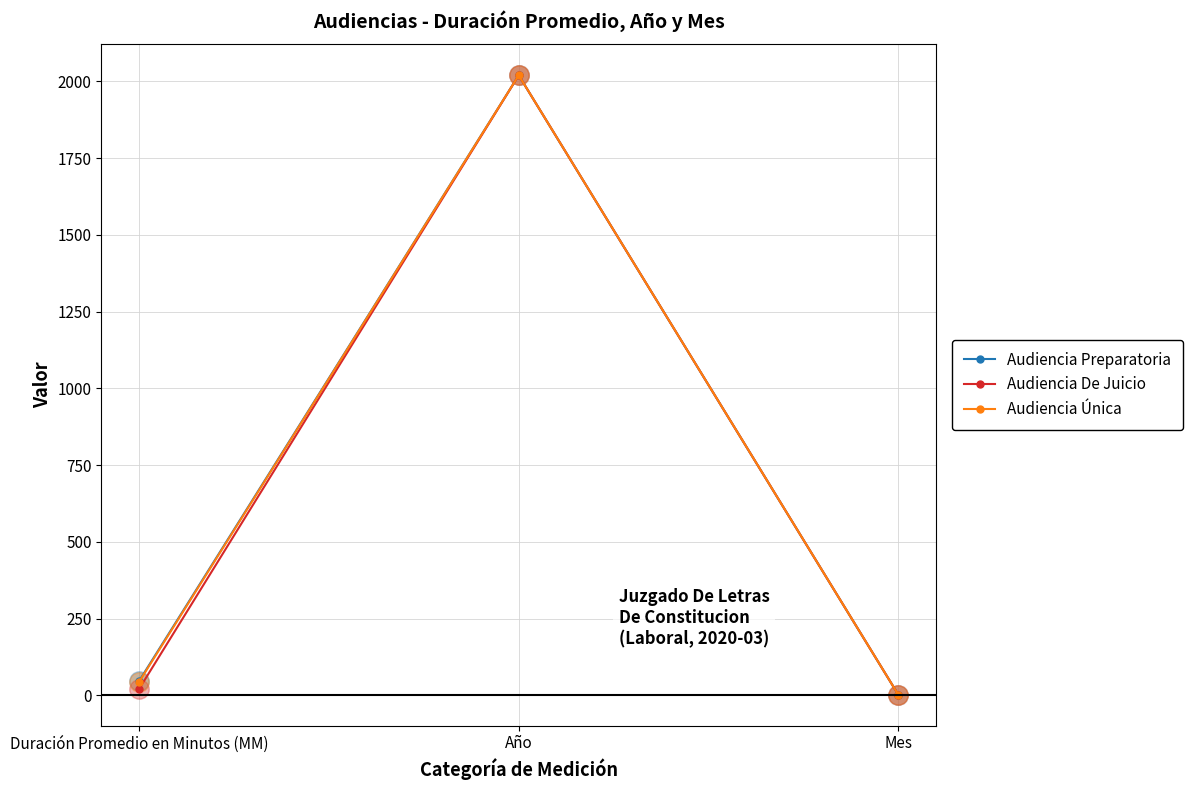

What position from the left is Mes?

3